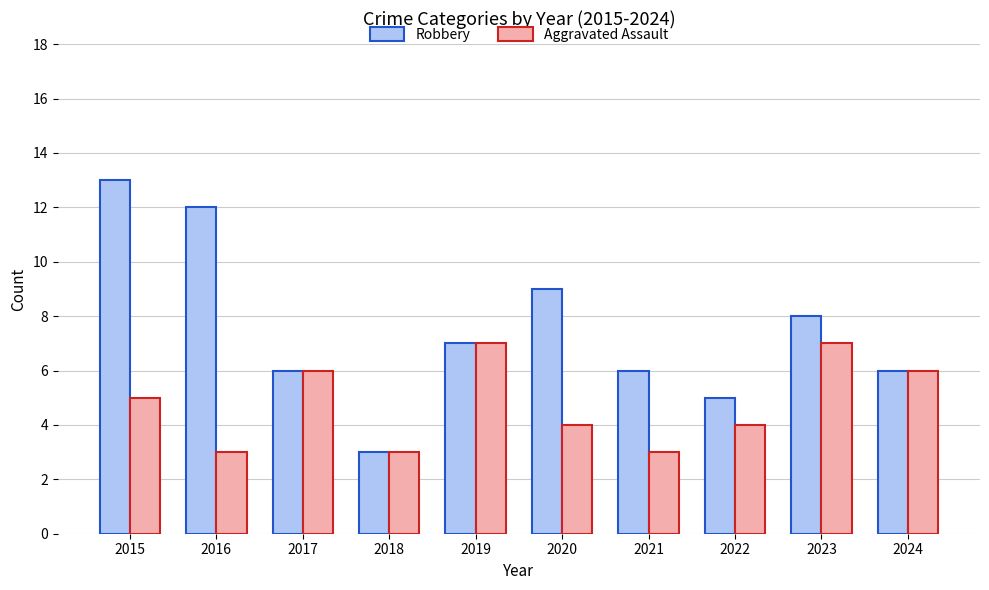

What is the sum of the Aggravated Assault values at 2016 and 2021?

6